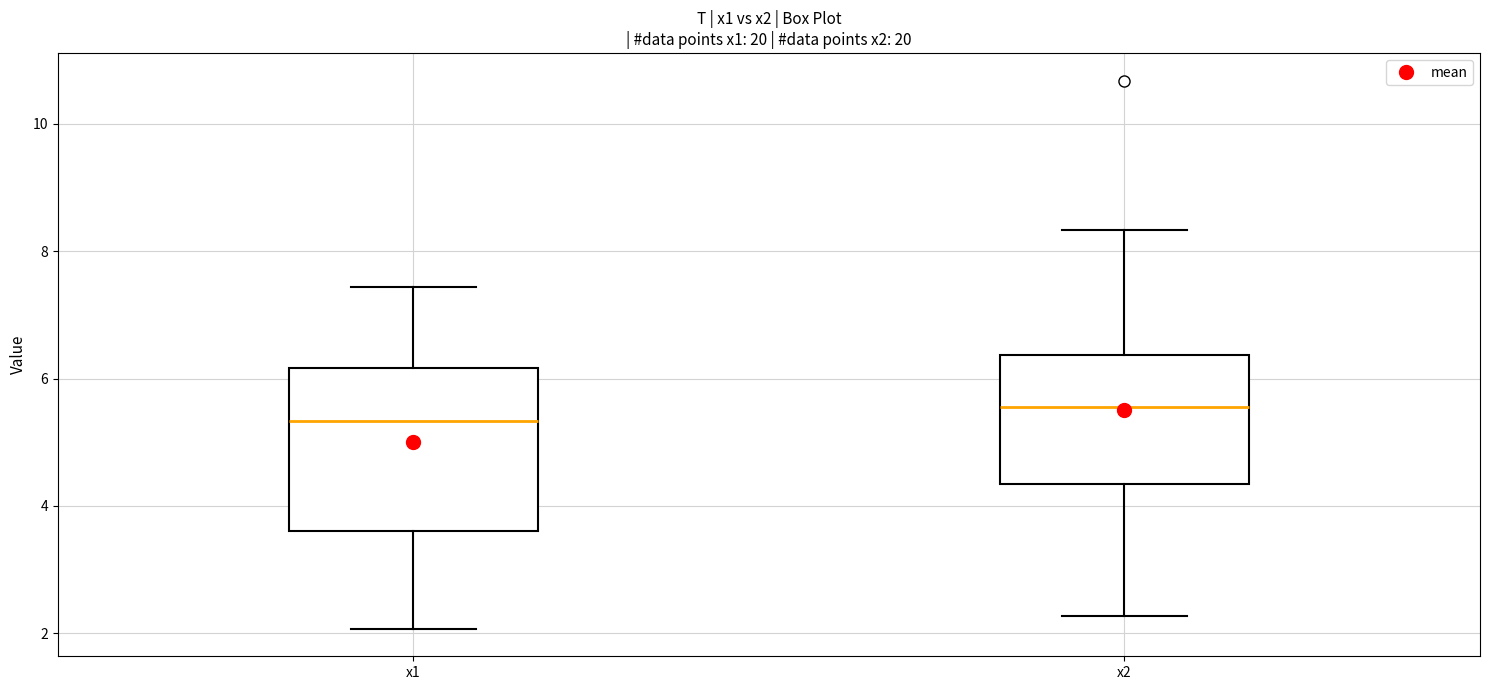

Which box's median line is the highest?

x2